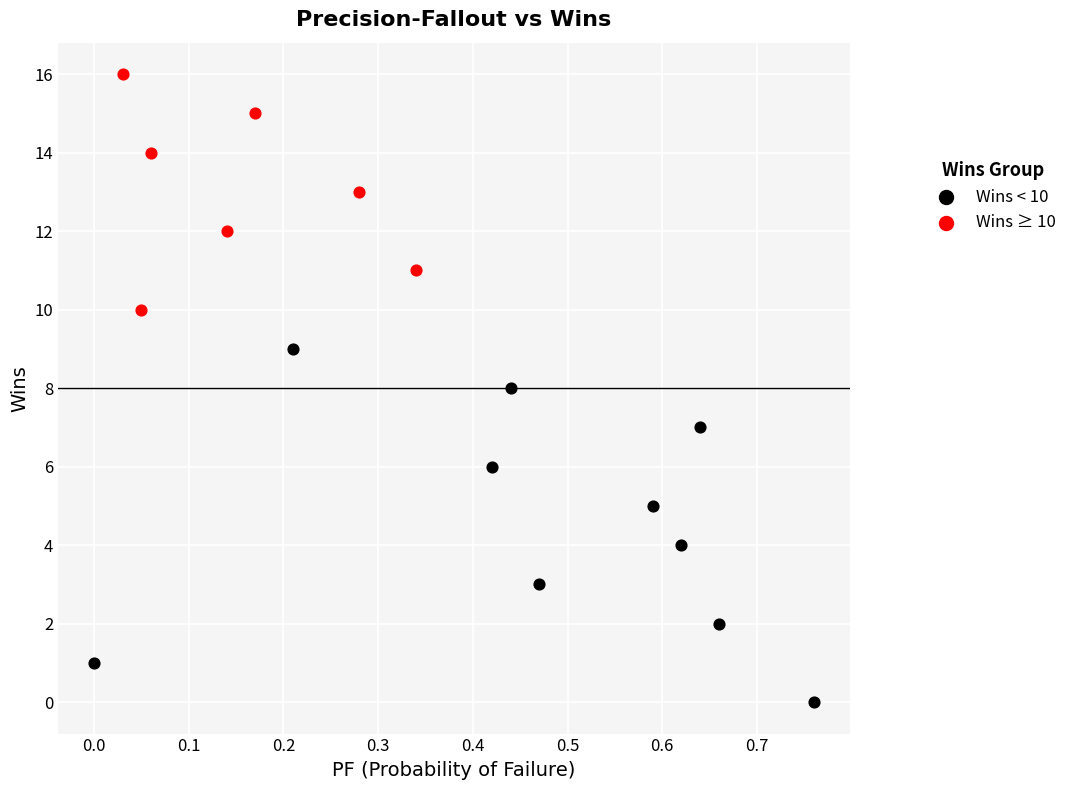

What are all the series names shown in the legend?

Wins < 10, Wins ≥ 10